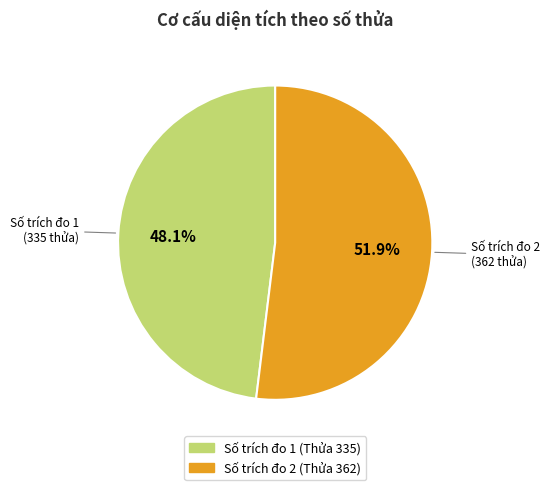

Is there a majority slice in this chart?

Yes